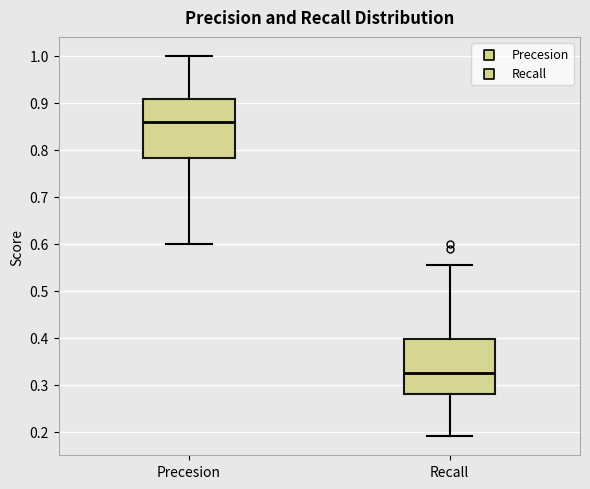

Which box has the lowest median line?

Recall